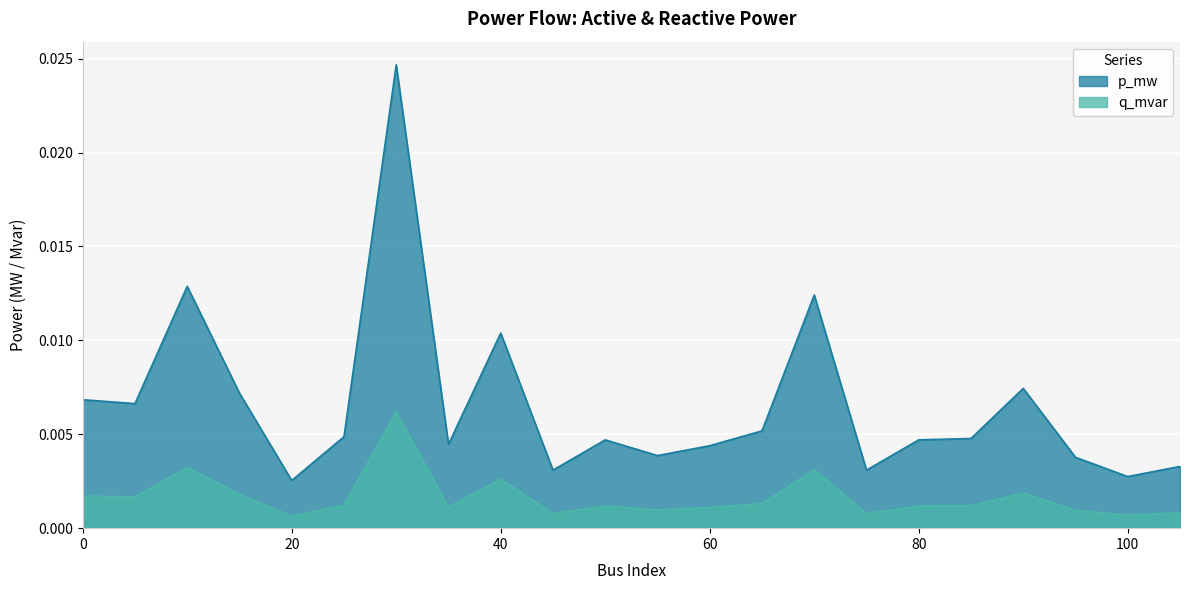

List the labels in order of q_mvar value, largest first.

30, 10, 70, 40, 90, 15, 0, 5, 65, 25, 85, 50, 80, 35, 60, 55, 95, 105, 45, 75, 100, 20